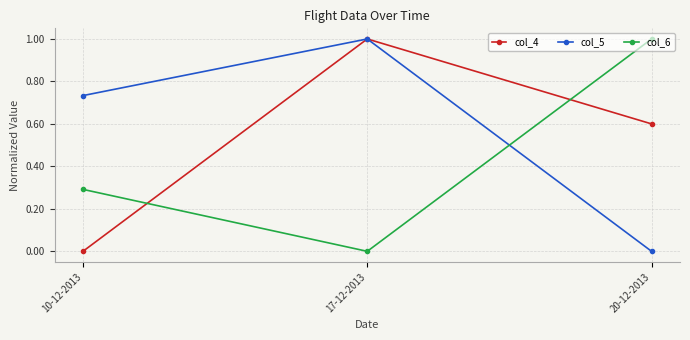

At which category is the sum across all series the highest?

17-12-2013